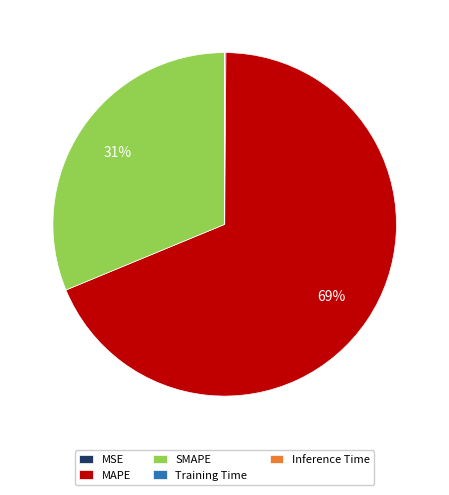

What is the largest slice in the pie chart?

MAPE